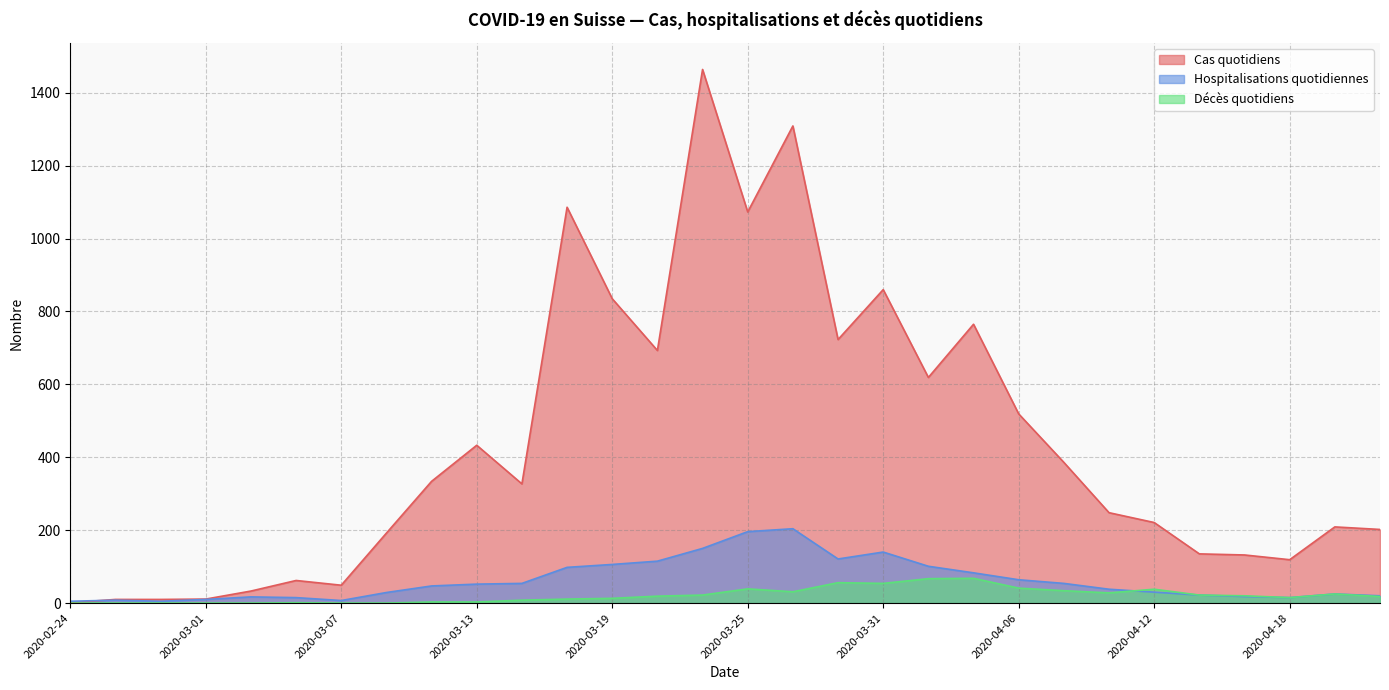

What is the sum of all Décès quotidiens values?

636